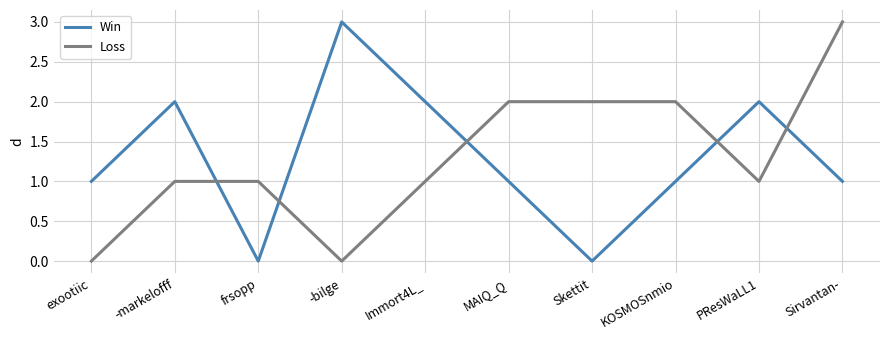

What are all the series names shown in the legend?

Win, Loss